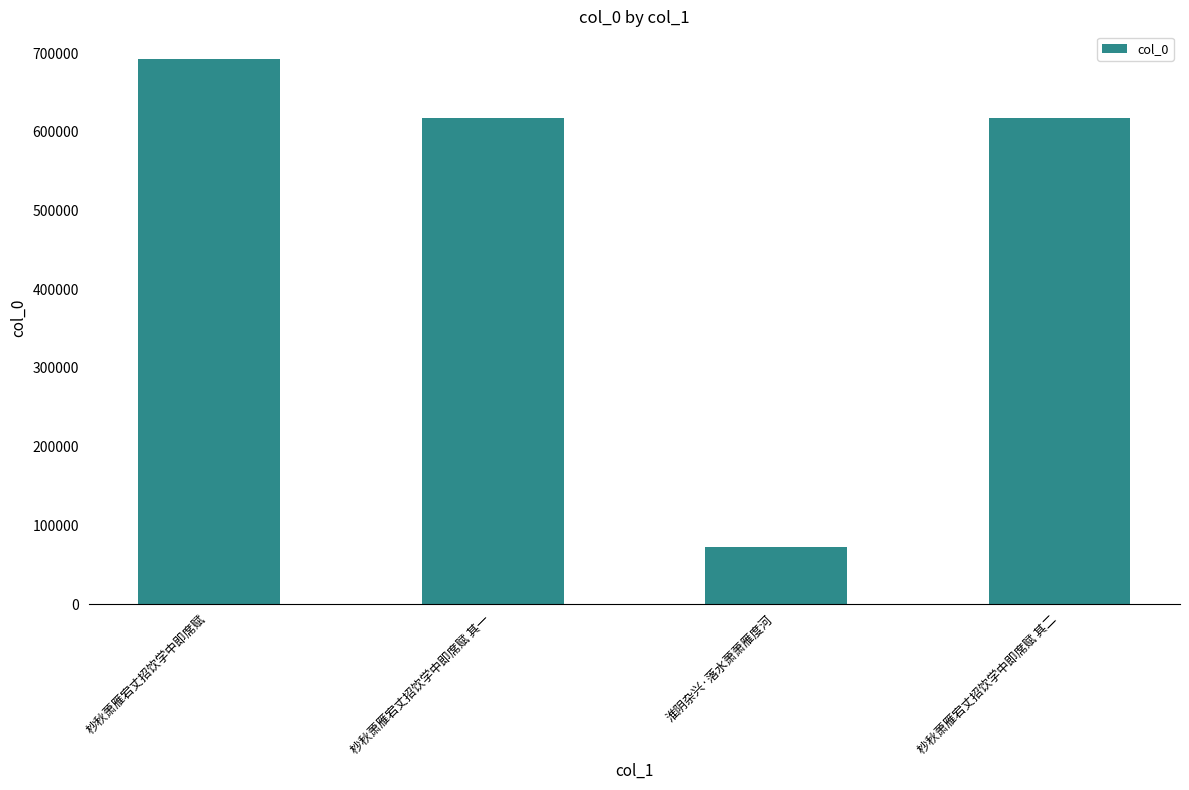

What is the label of the 3rd bar from the left?

淮阴杂兴·落水萧萧雁度河